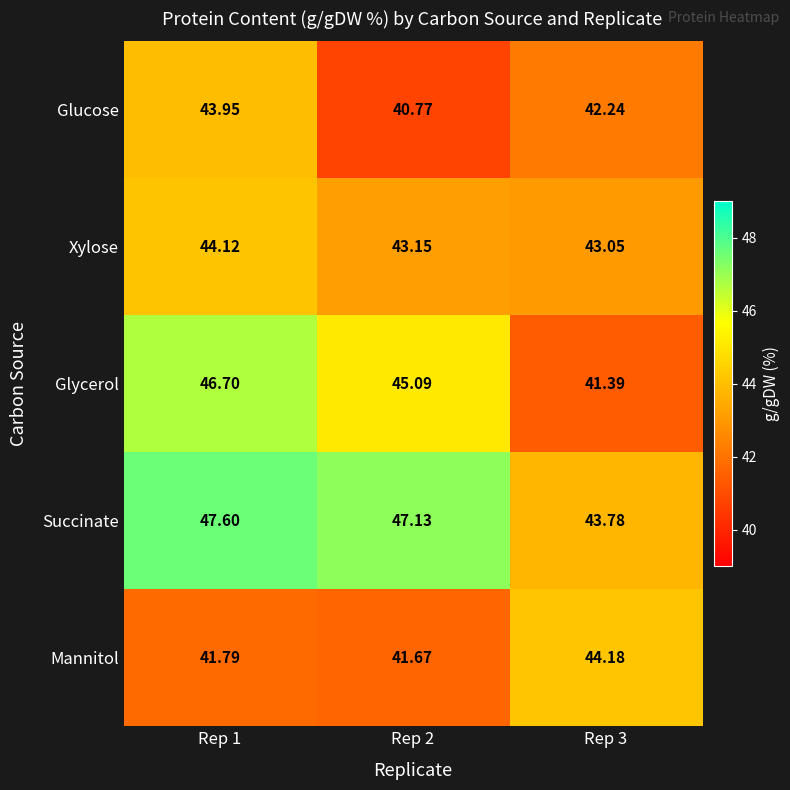

At which category is the sum across all series the highest?

Rep 1